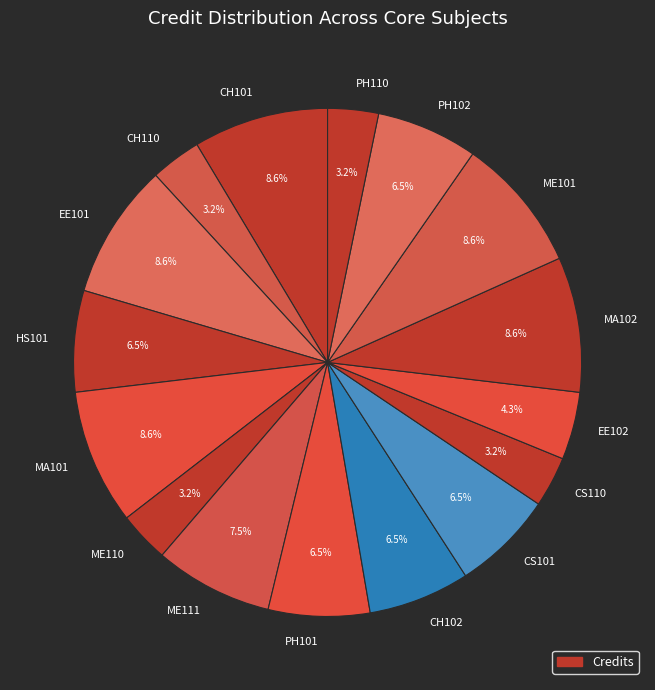

To the nearest percent, what is the difference between the largest and smallest slice percentages?

5%